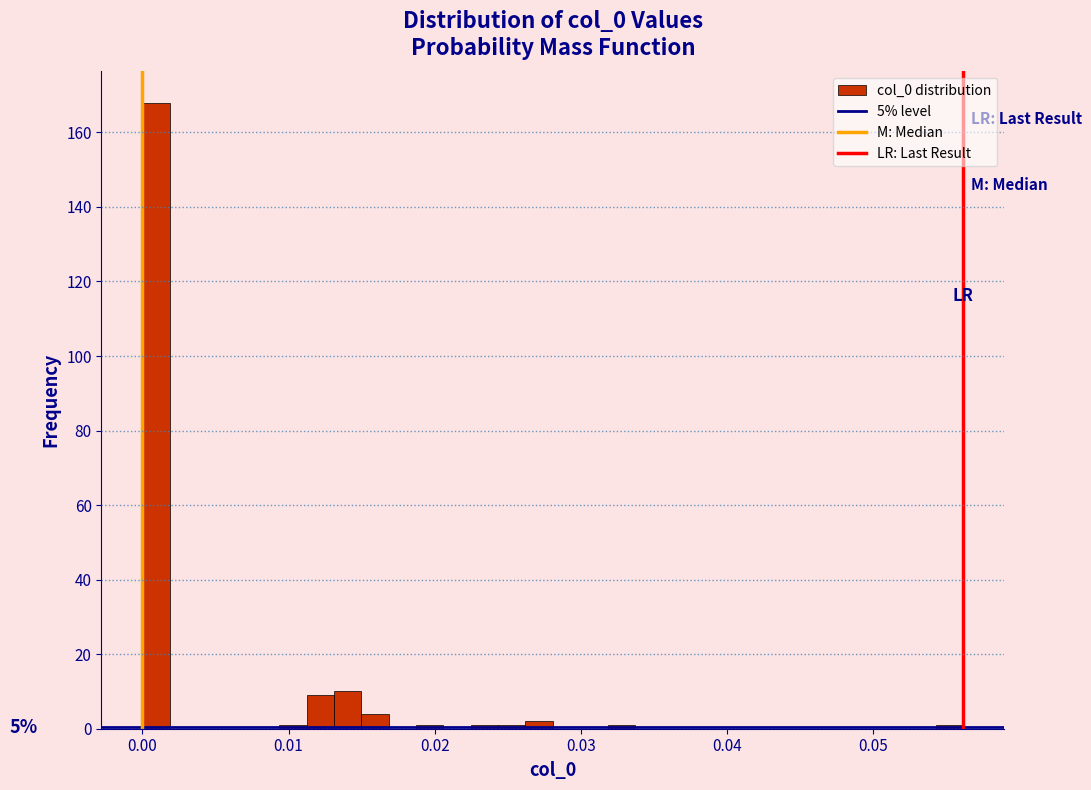

Read against the x-axis, roughly where is the centre of the tallest bar?

0.001